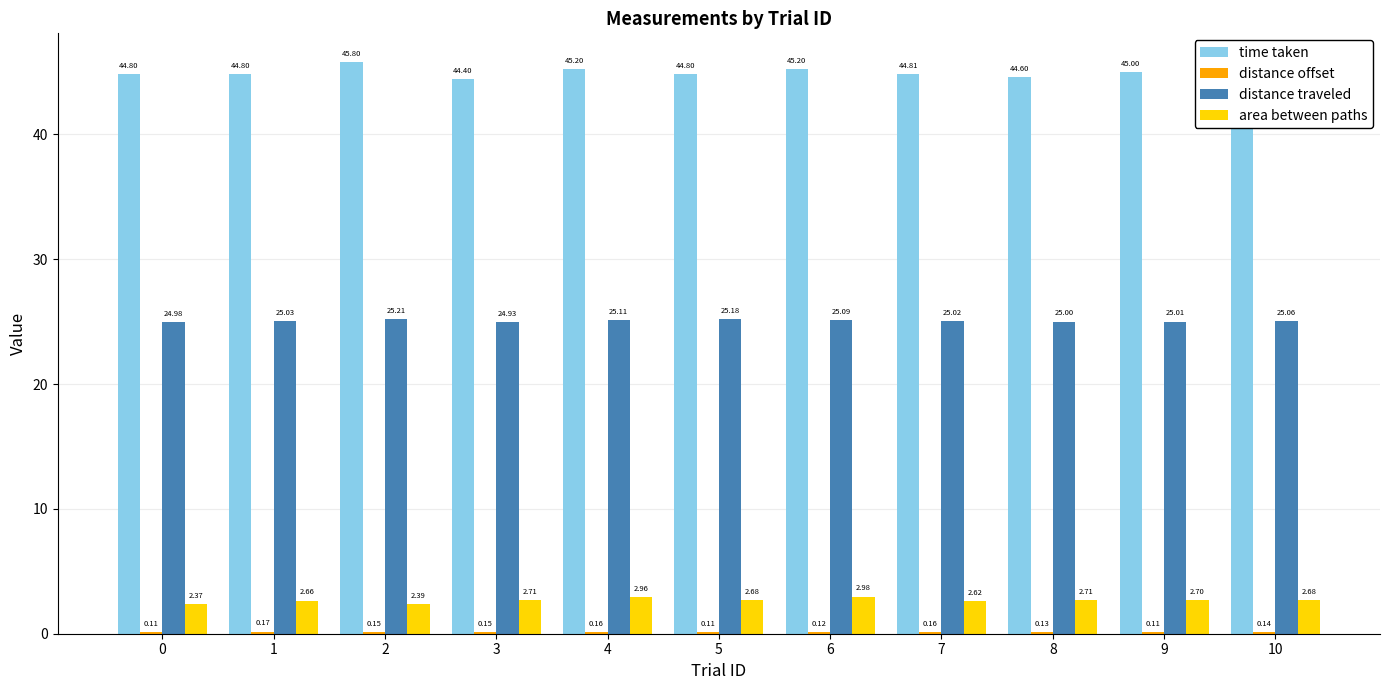

The area between paths series shows 0.6 at 8. True or false?

False